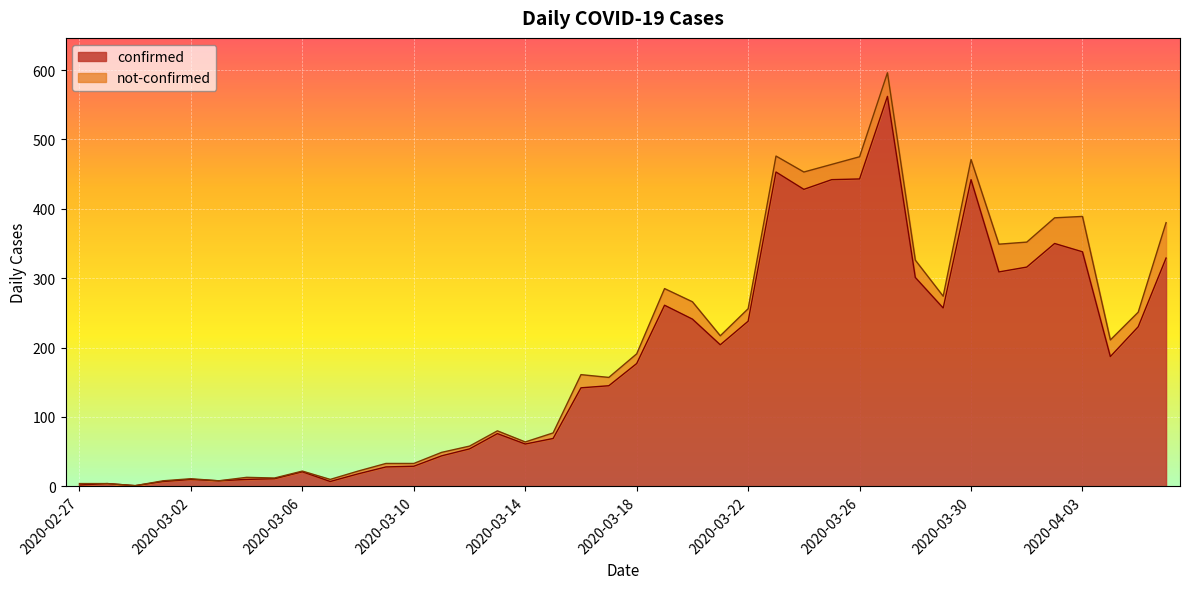

What is the sum of the values at 2020-03-09 and 2020-03-27?

590